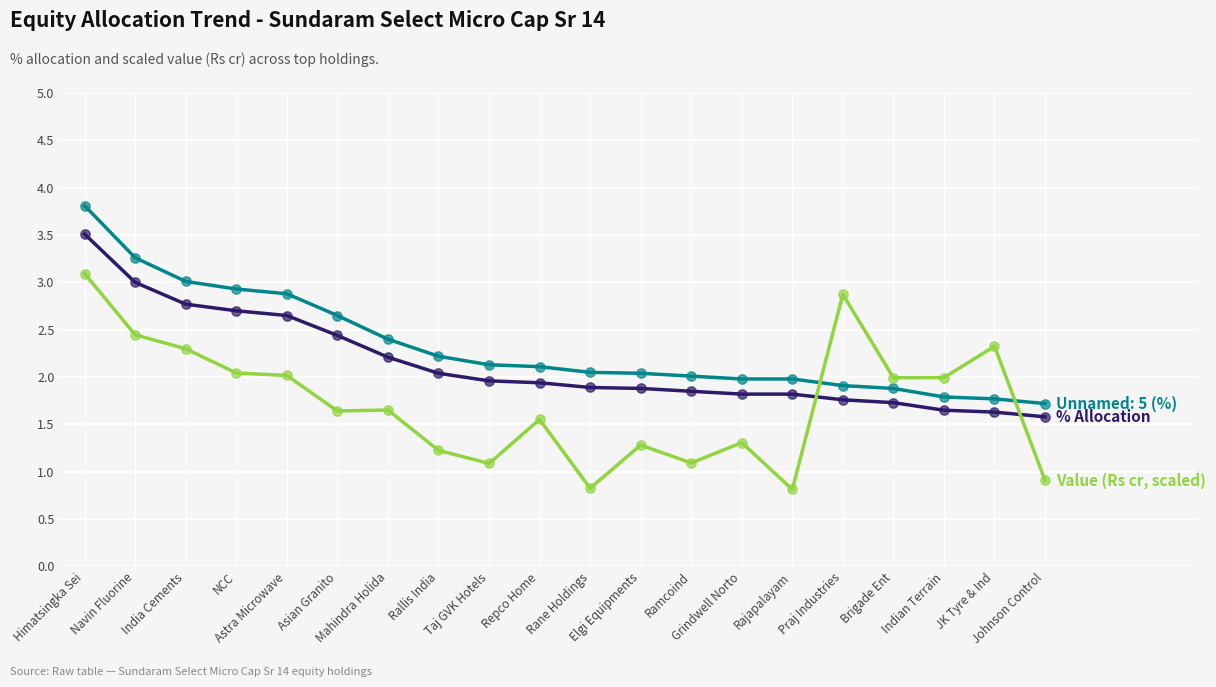

At which category is the sum across all series the highest?

Himatsingka Sei